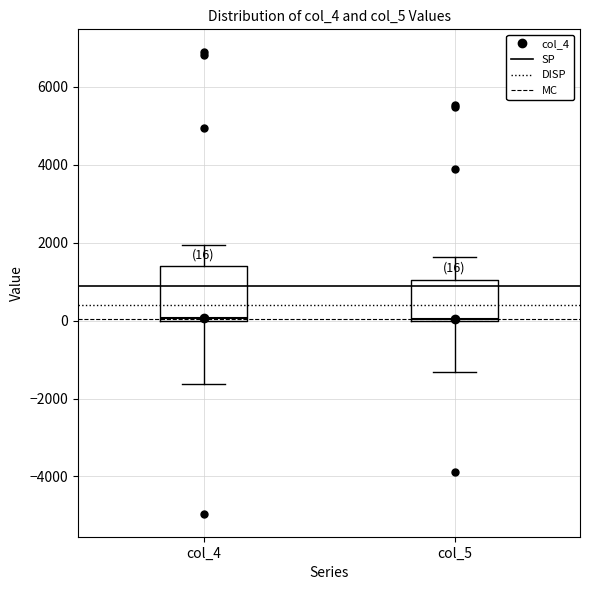

Comparing the boxes themselves (not the whiskers), which one is the tallest?

col_4